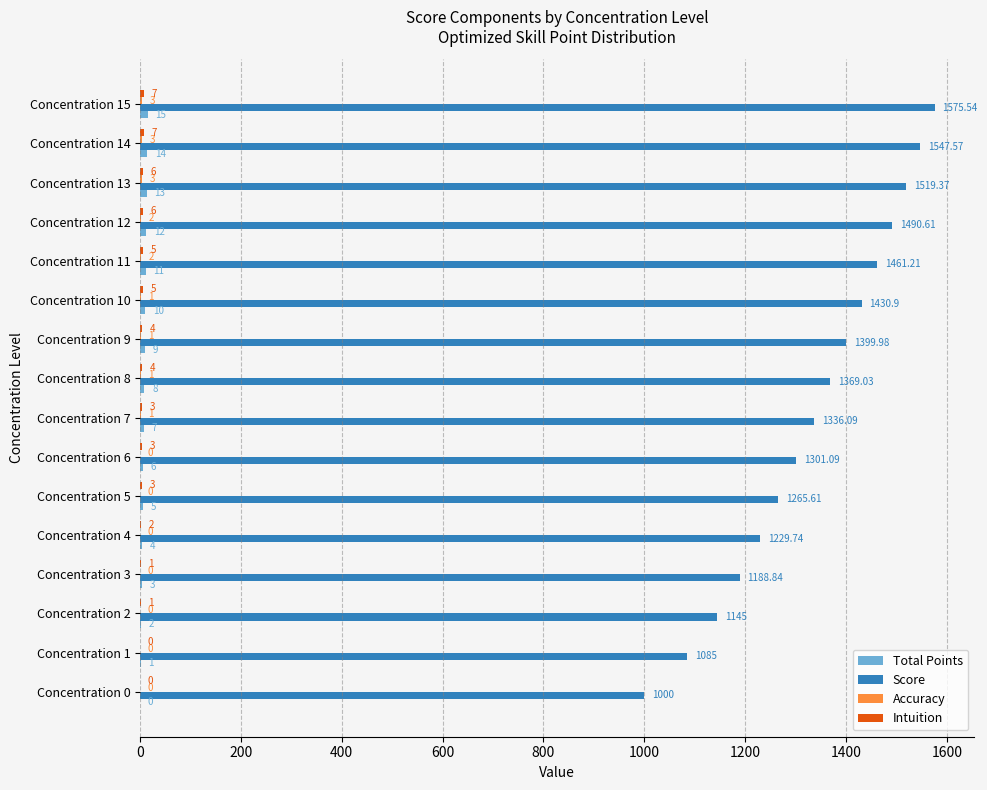

Count the number of data series in this chart.

4